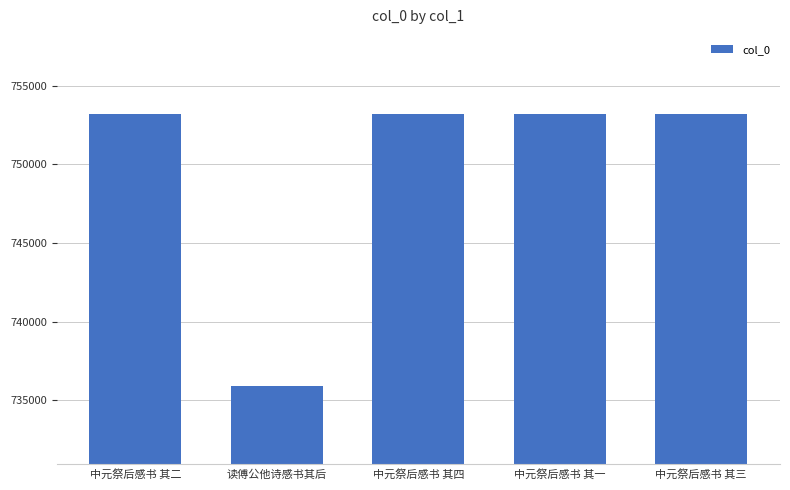

How many distinct data groups are displayed?

1